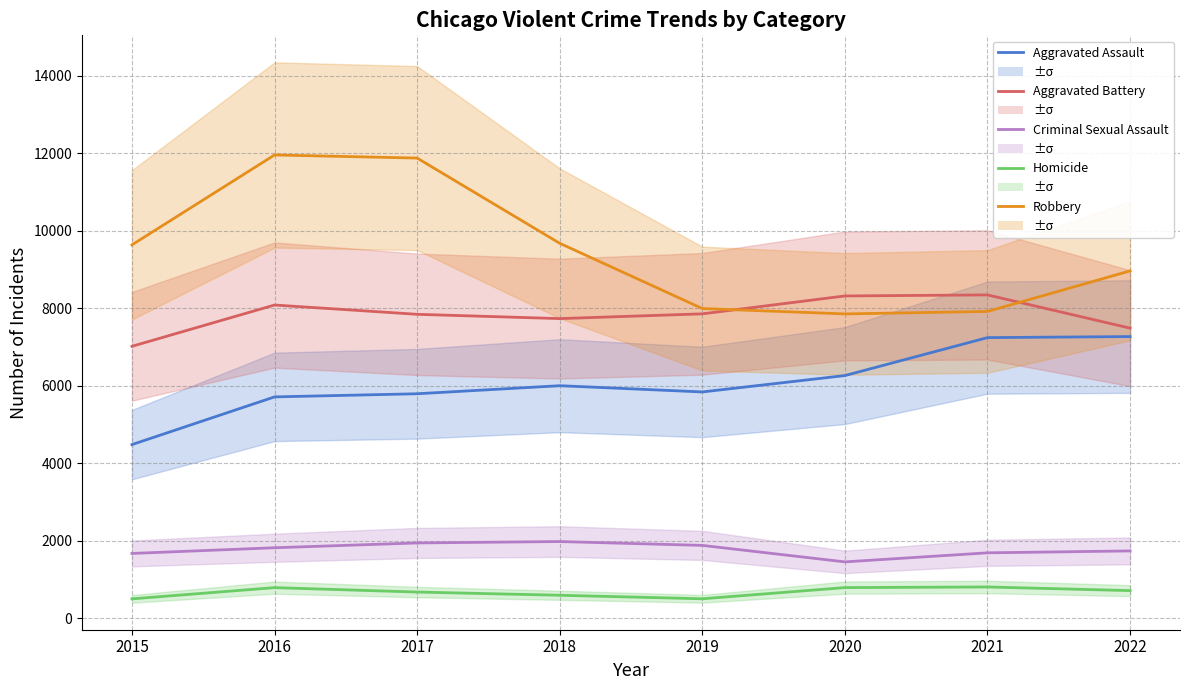

At which category is the sum across all series the highest?

2016